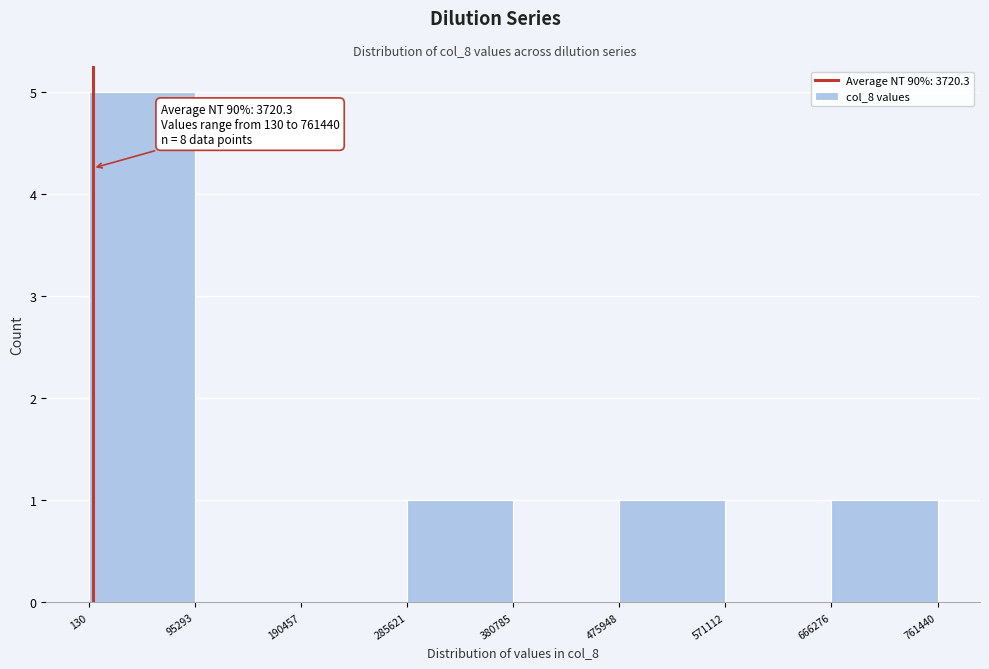

Over which range of the x-axis is the bar tallest?

130 to 95293